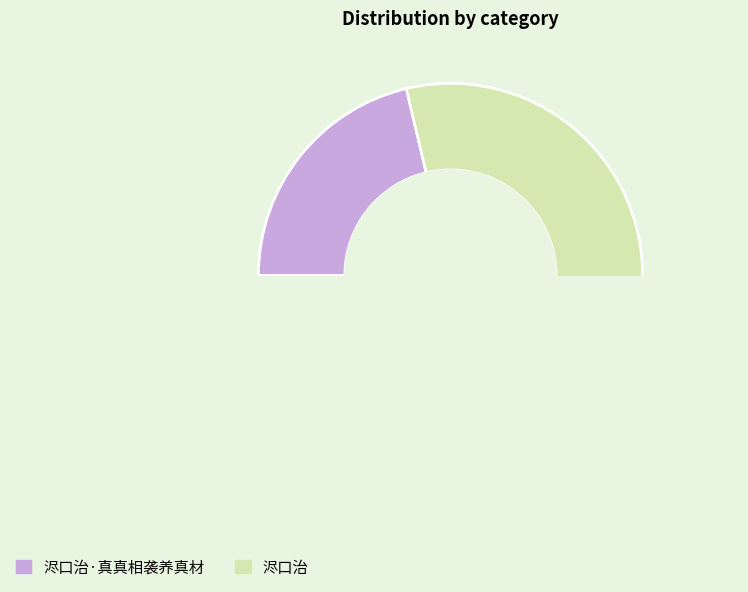

Do 浕口治 and 浕口治·真真相袭养真材 together represent more than half of the pie?

Yes